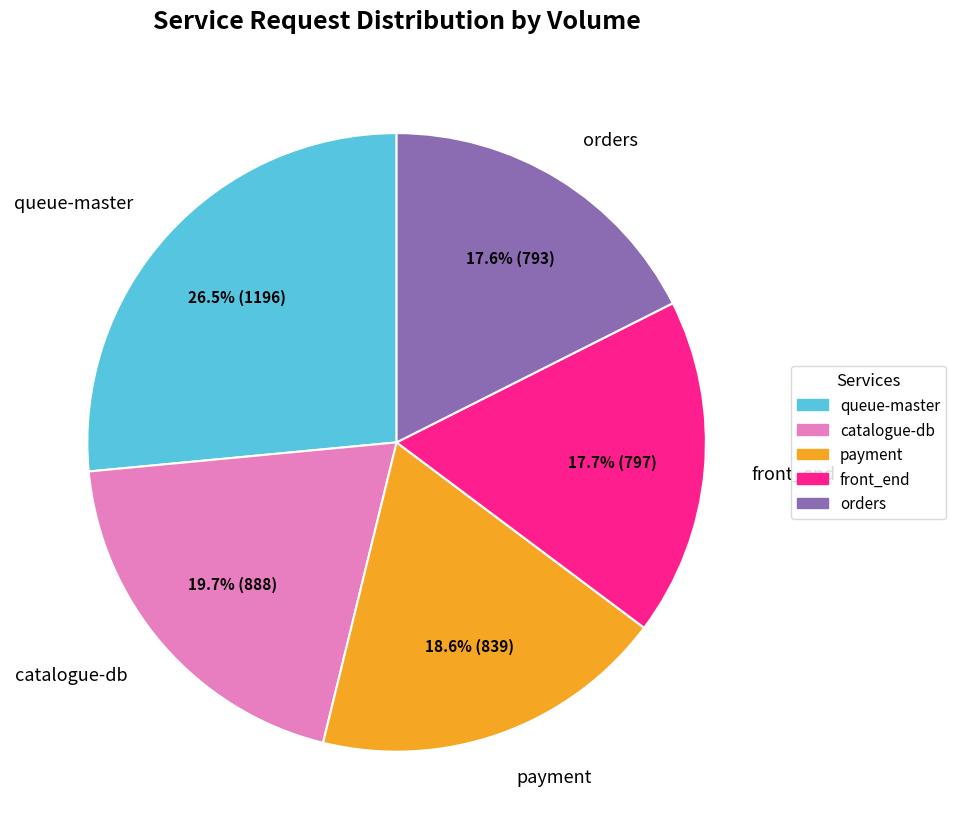

Is there any slice that represents more than half of the pie?

No